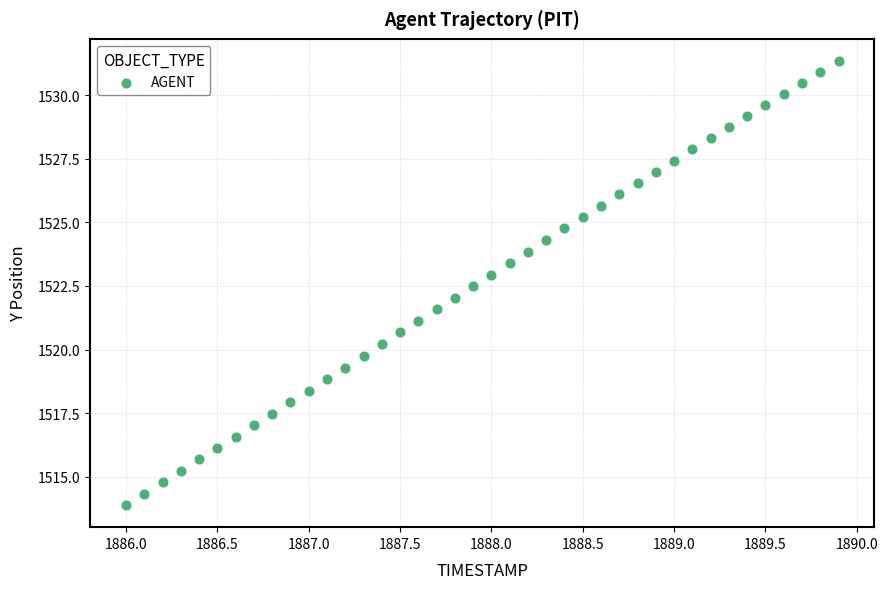

What is the range of X values (max minus min)?

3.9